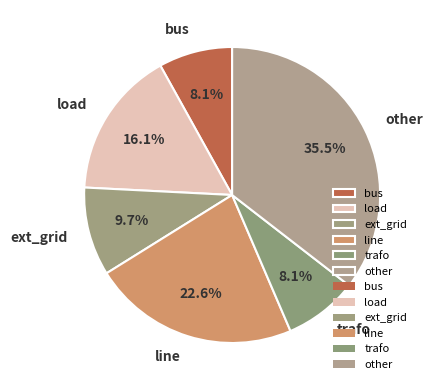

Does line account for over 50% of the chart?

No